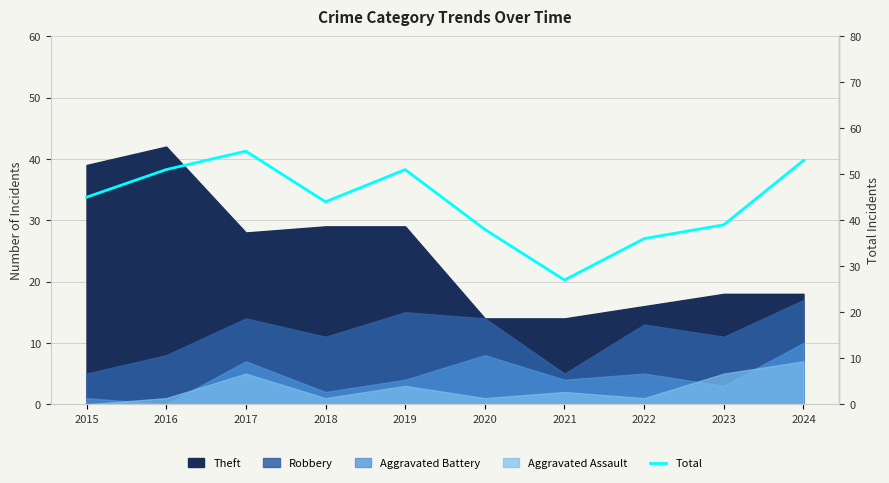

Is it true that the value at 2020 is 38?

True